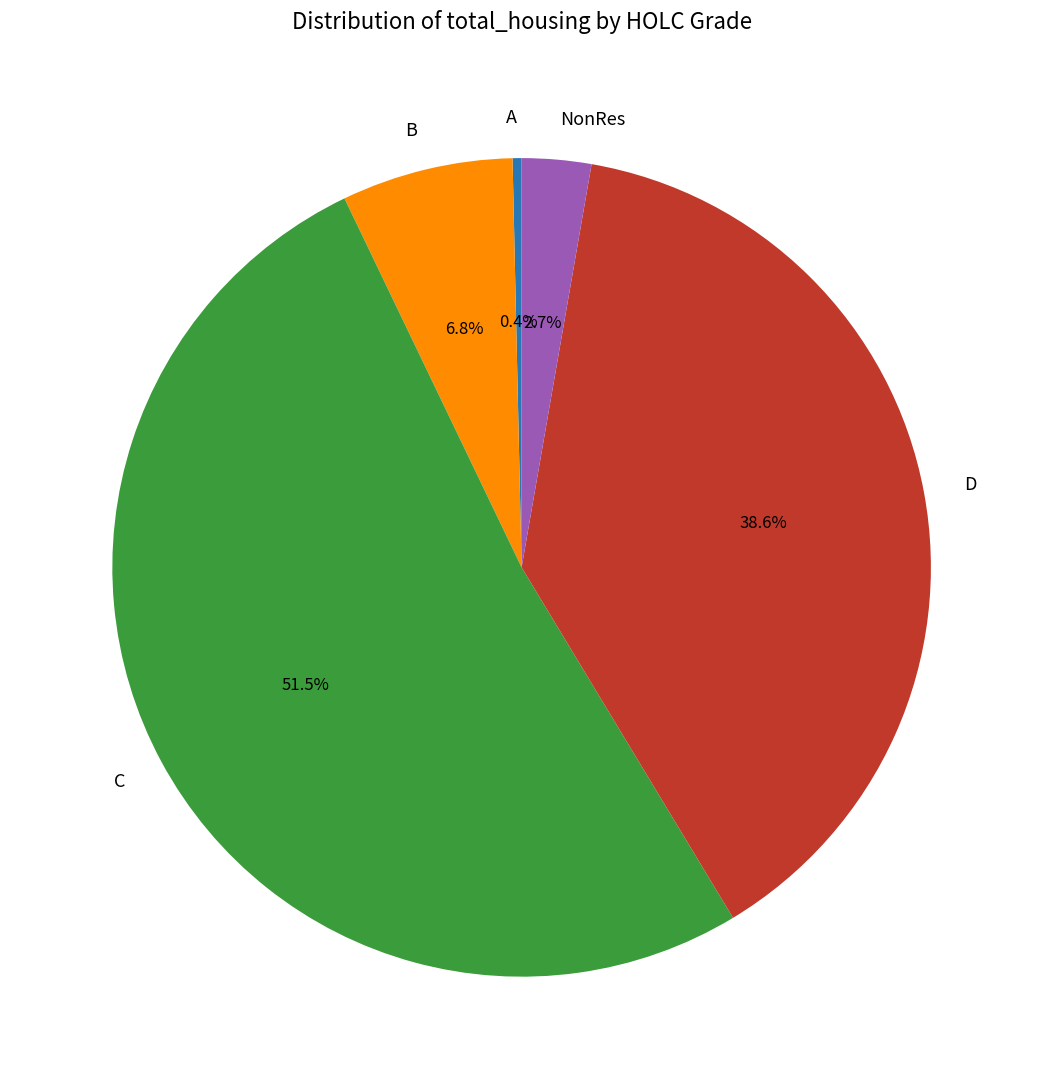

What portion of the pie excludes B?

93.2%